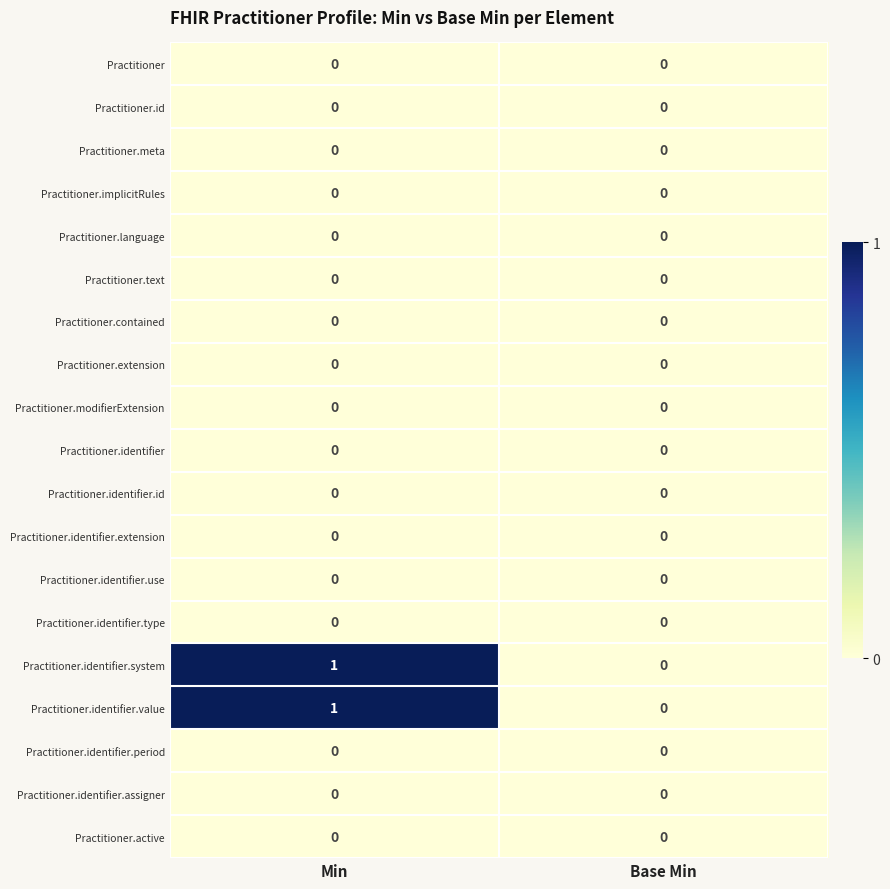

Which label corresponds to the largest value in the chart?

Min